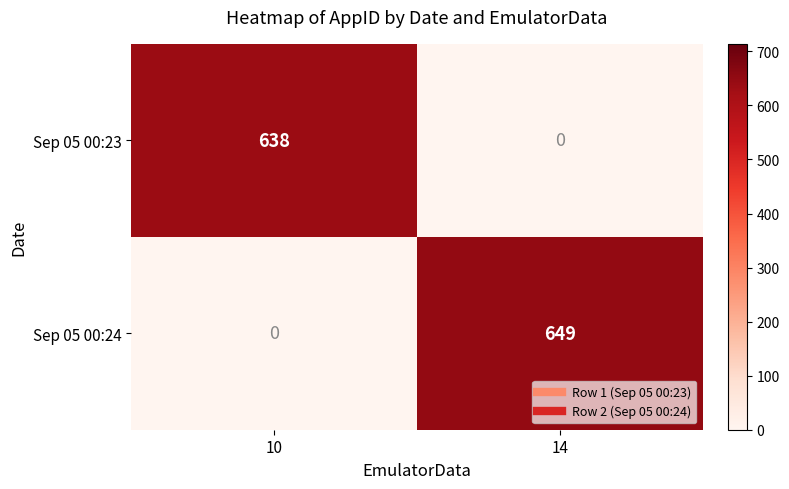

Which series has the largest total across all categories?

Sep 05 00:24